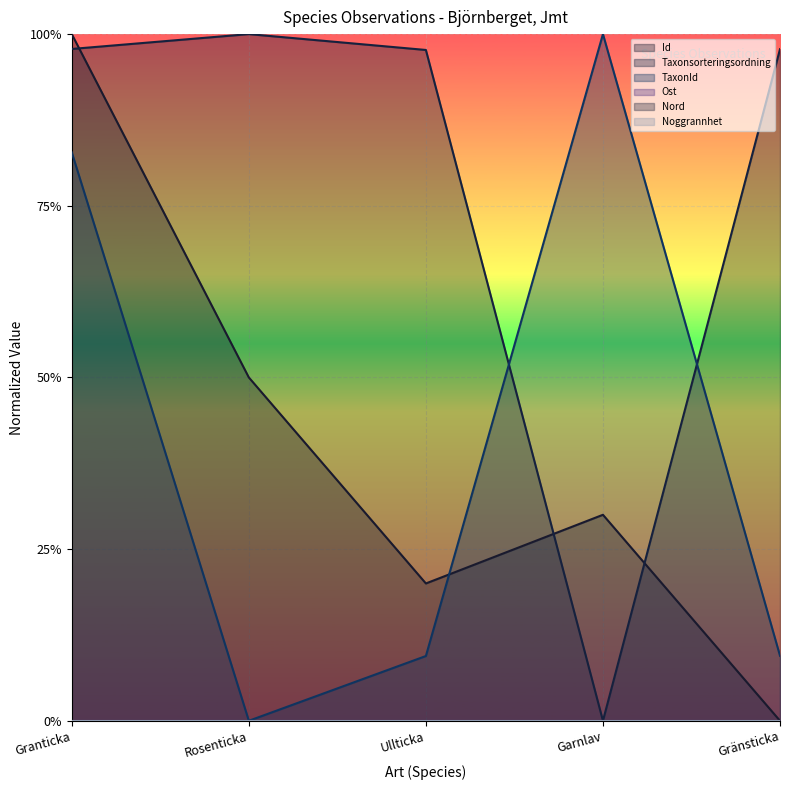

Which series has the largest range (max minus min)?

Id